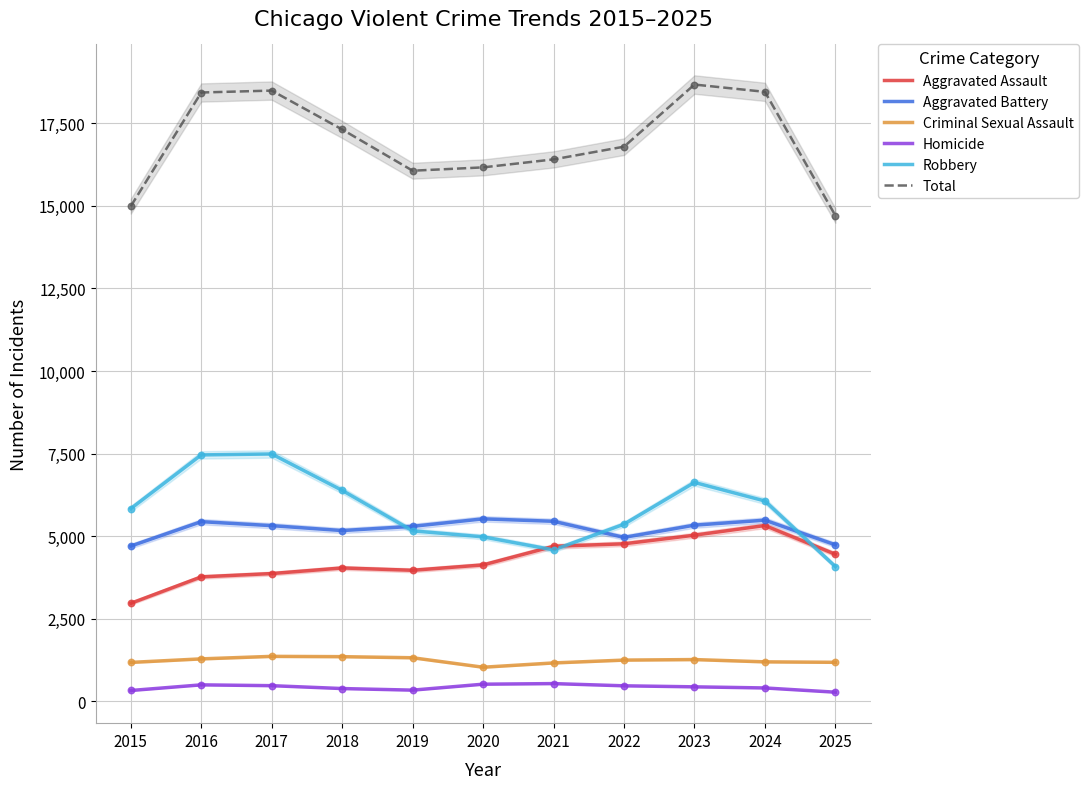

Which series has the largest total across all categories?

Total